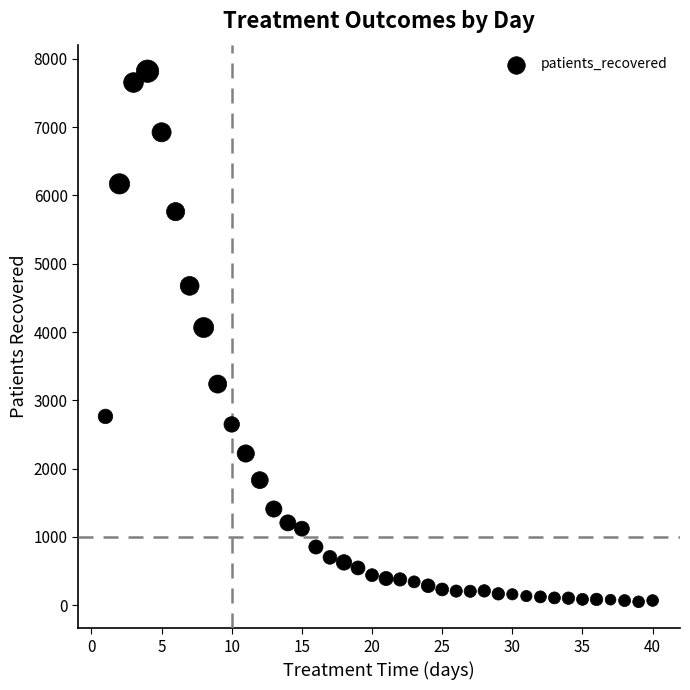

What Y value in the scatter plot is closest to 3934?

4066